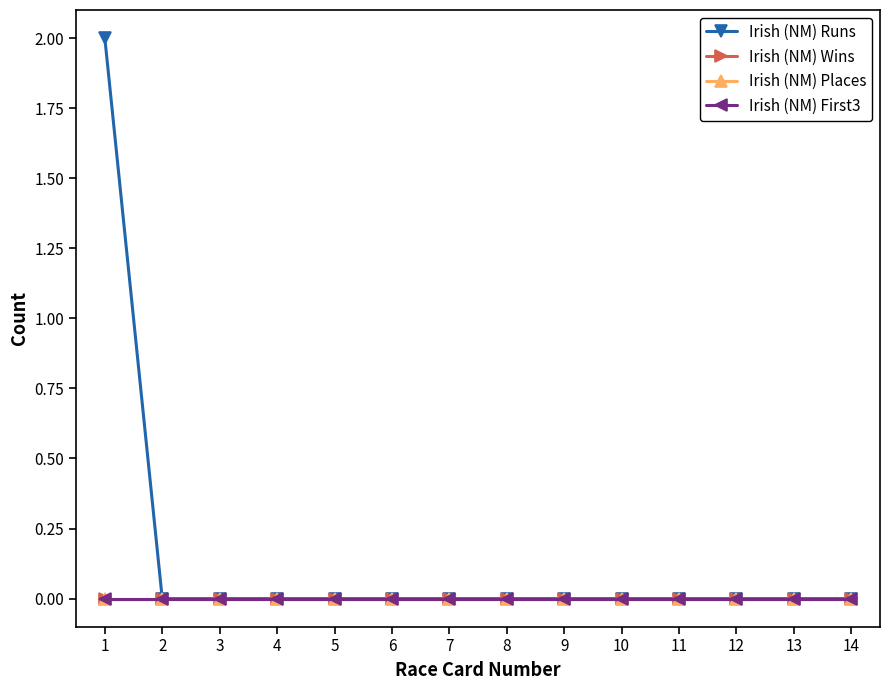

True or false: Irish (NM) Wins has more than 1 points higher than both neighbors.

False